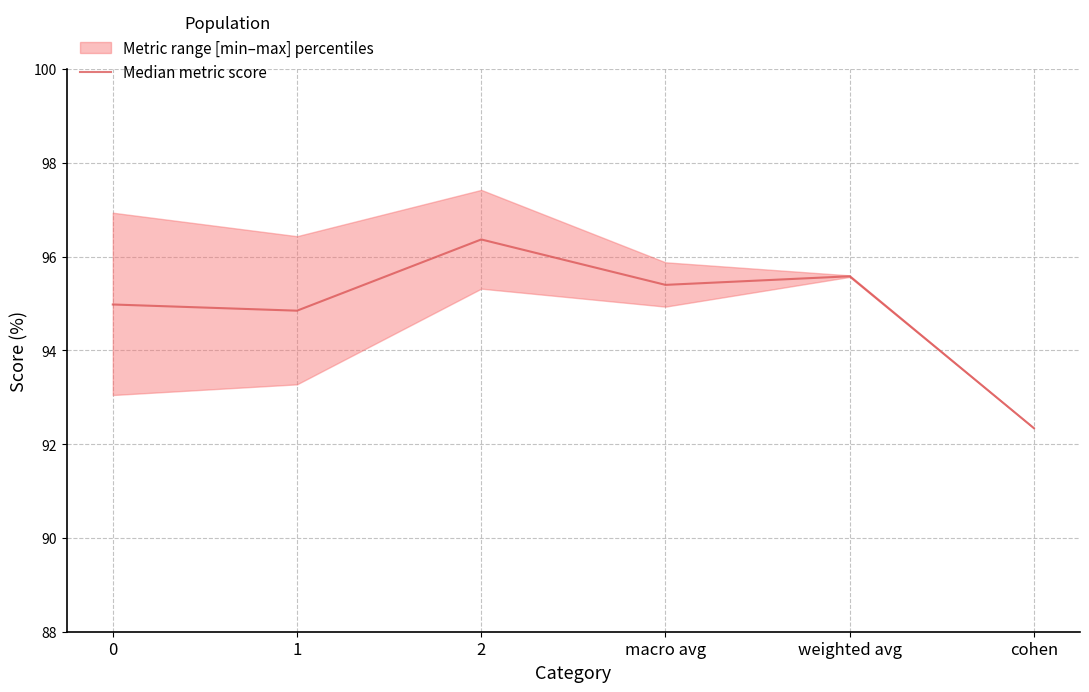

Is it true that the value at cohen is 92.3?

True